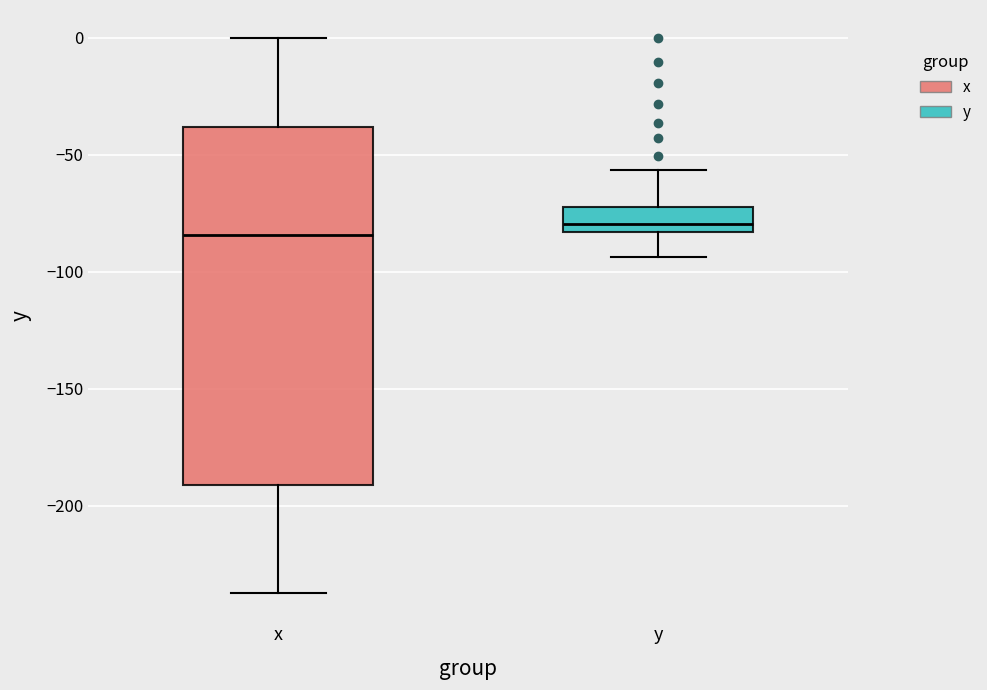

Which box is the tallest, from its lower edge to its upper edge?

x